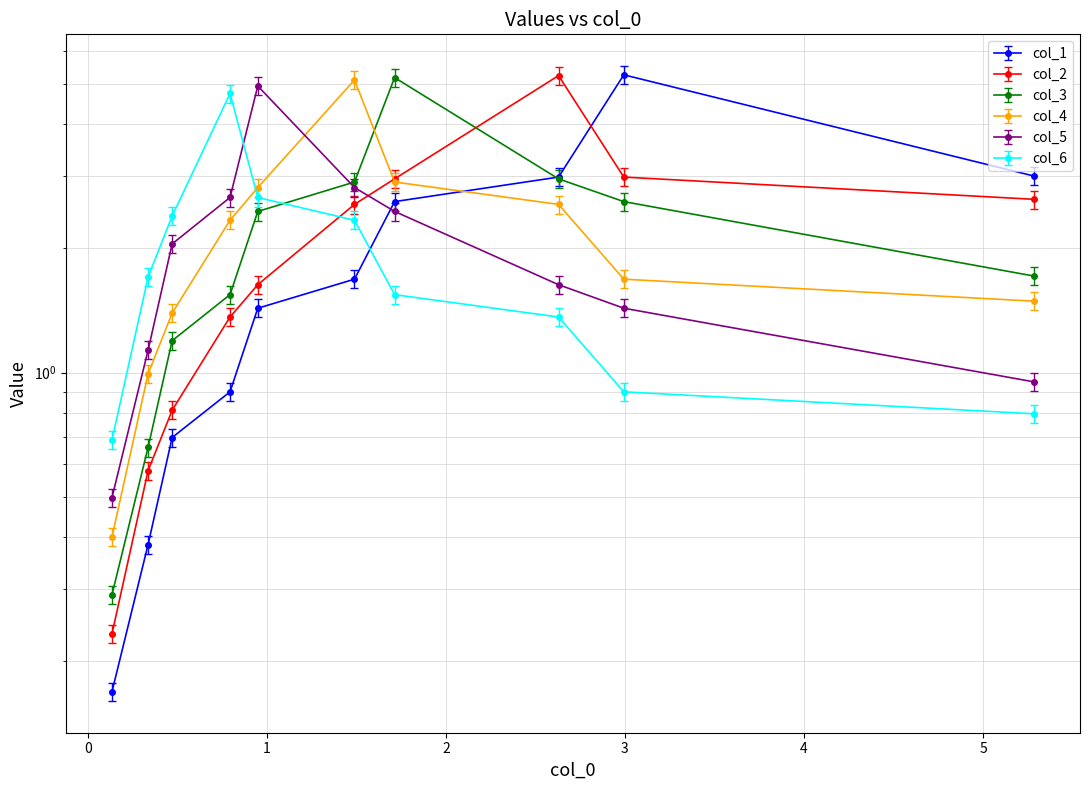

Is it true that col_5 equals 1.0 at 0?

False